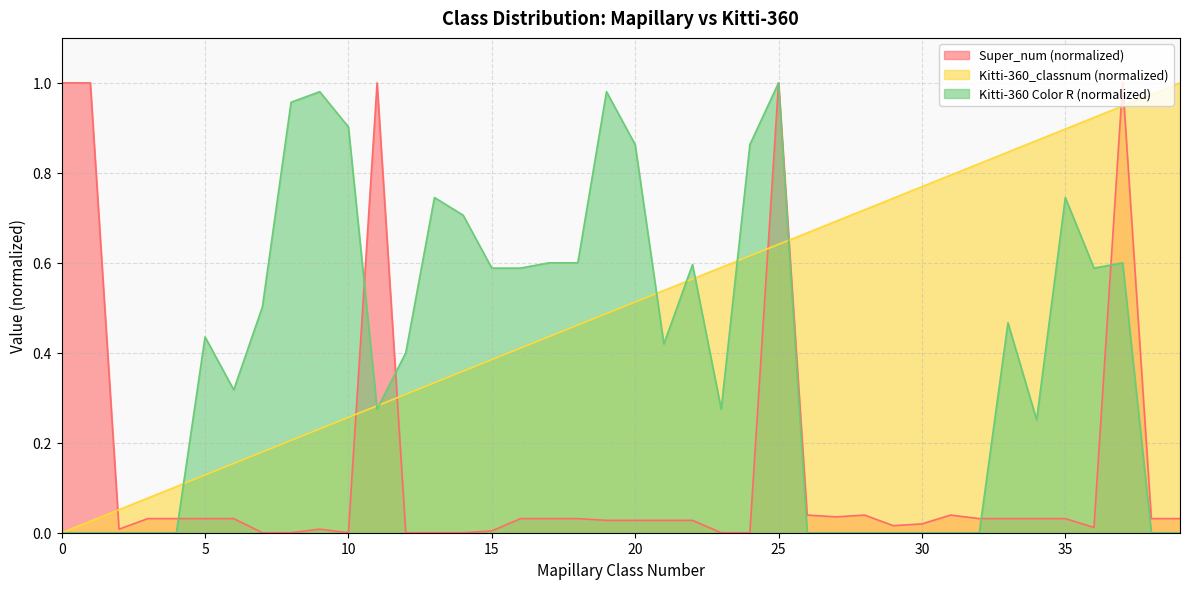

Between 20 and 12, which is larger?

20